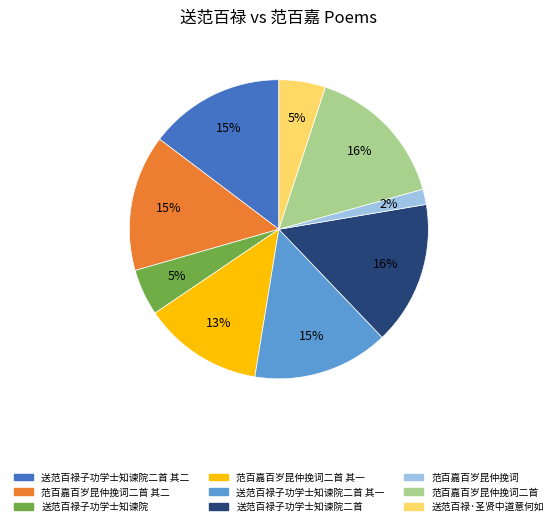

To the nearest percent, what is the difference between the largest and smallest slice percentages?

14%